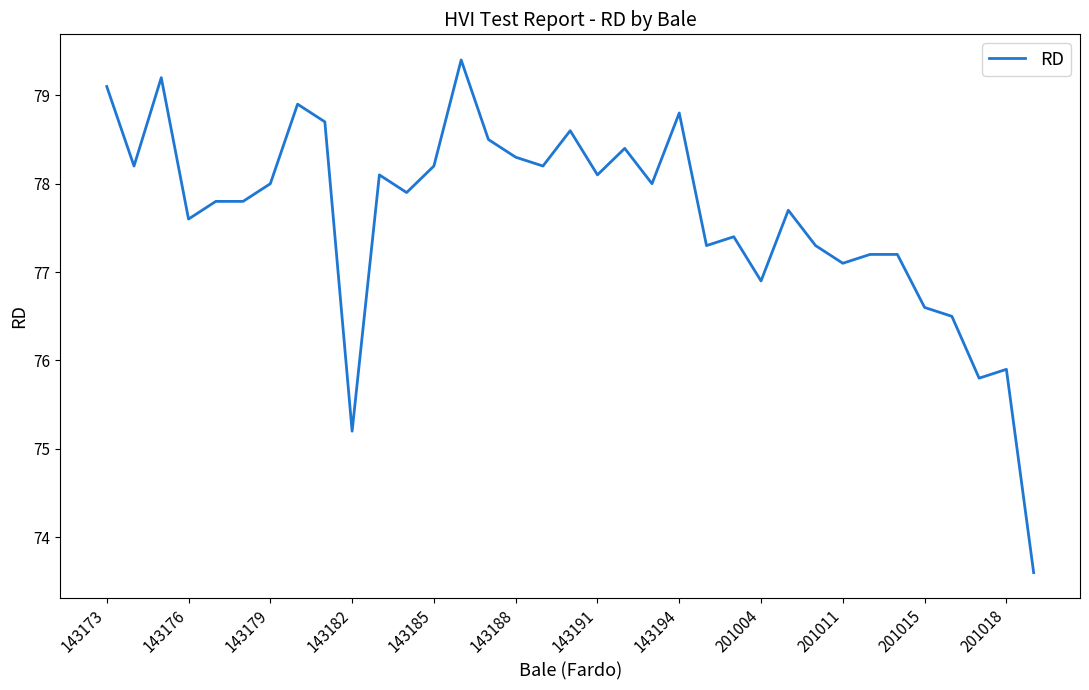

What is the smallest value displayed?

73.6